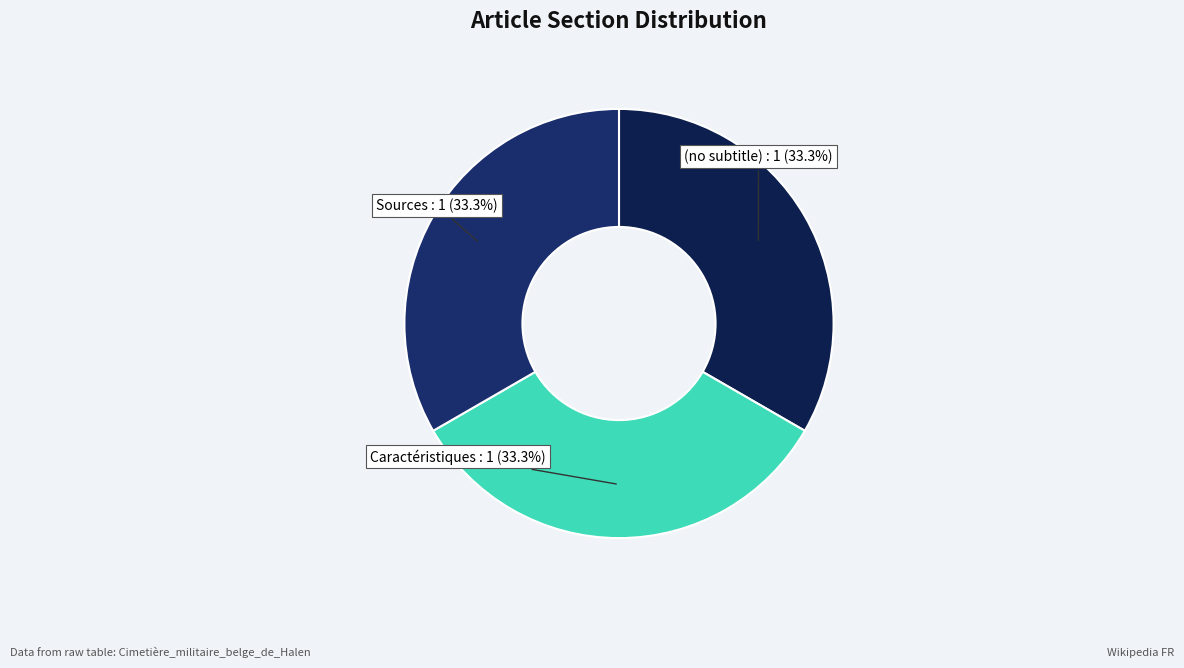

True or false: Sources accounts for 77% of the total.

False